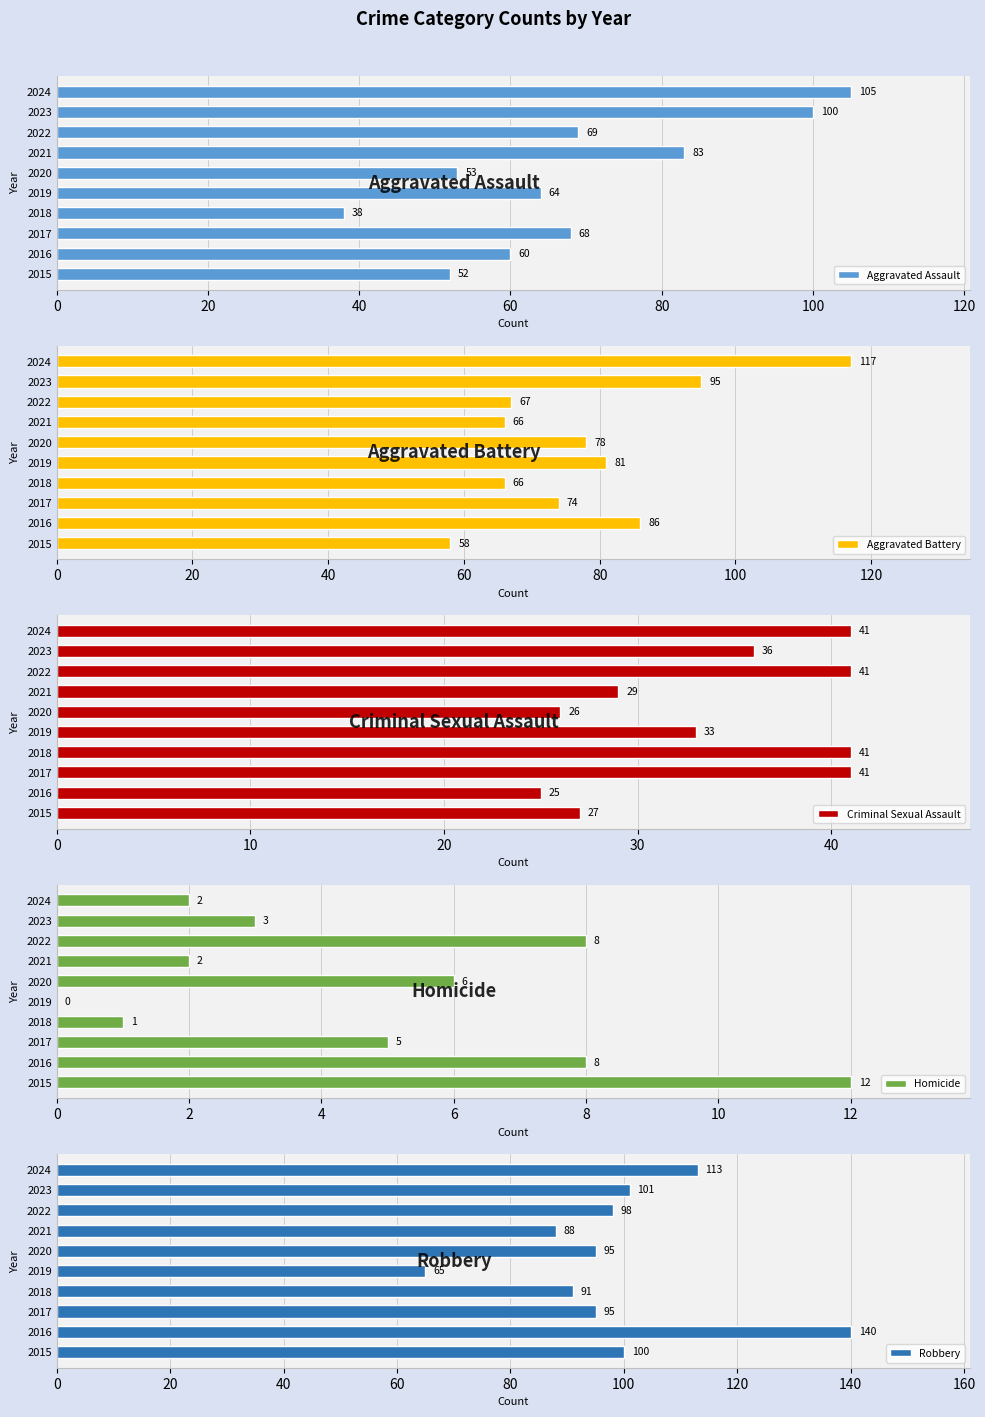

At which label is Criminal Sexual Assault closest to 33?

2019